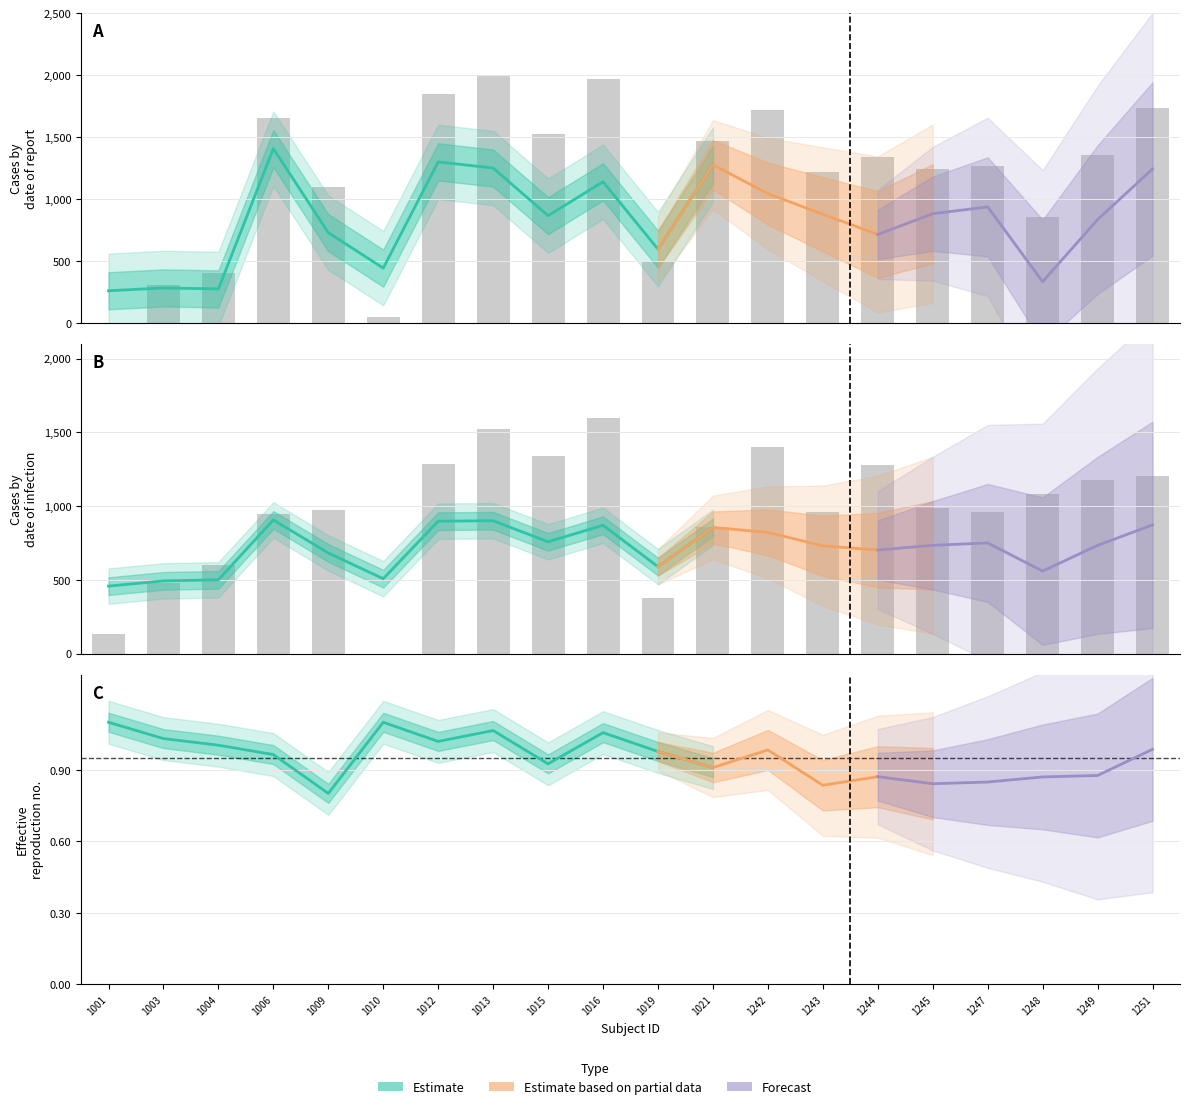

Reading left to right, what are all the values shown in this chart?

tsnr_y_1: 0.0	306.9	401.4	1656.1	1101.2	47.0	1844.6	2000.0	1523.6	1970.0	491.6	1471.2	1722.2	1217.4	1340.2	1239.5	1263.6	855.3	1357.4	1731.5
tsnr_y_3: 130.8	476.7	599.0	947.9	975.5	0.0	1284.5	1522.3	1343.2	1600.0	378.5	858.8	1399.6	962.8	1277.9	985.0	957.4	1085.1	1175.8	1206.9